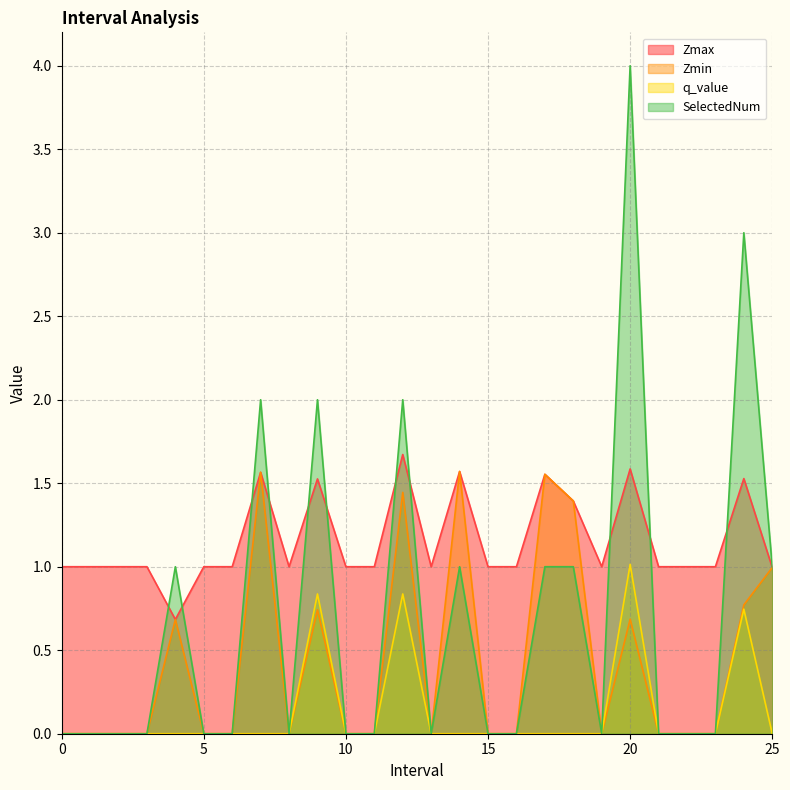

Between 3 and 19, which series saw the biggest shift?

Zmax